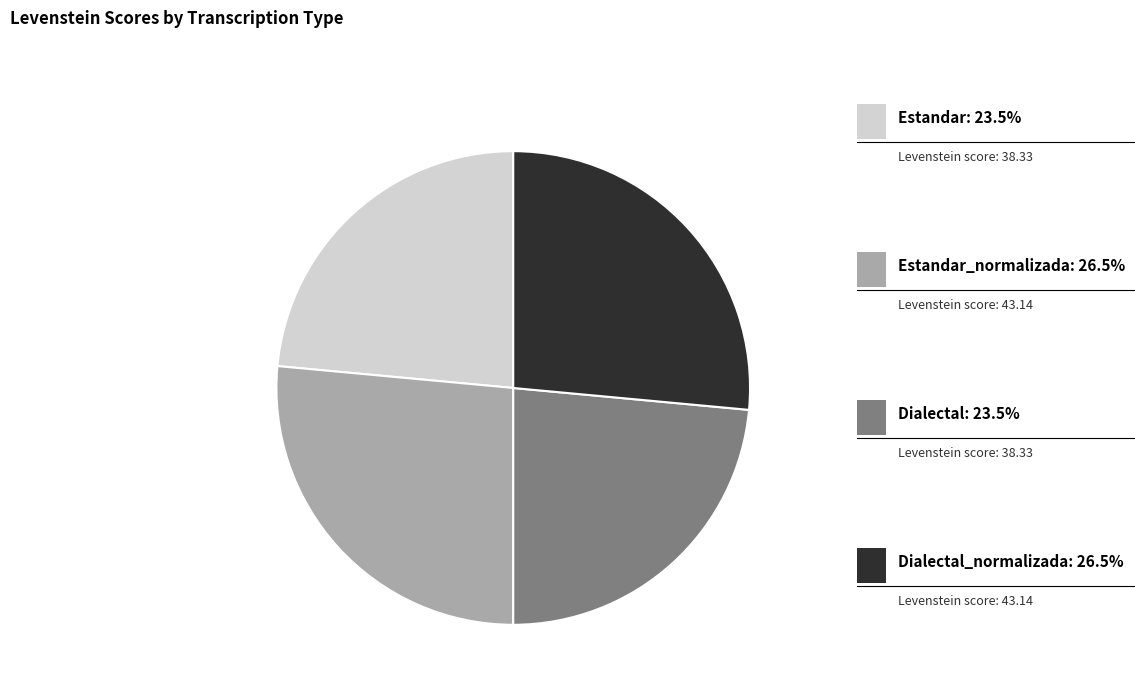

Does Dialectal represent more than half of the total?

No